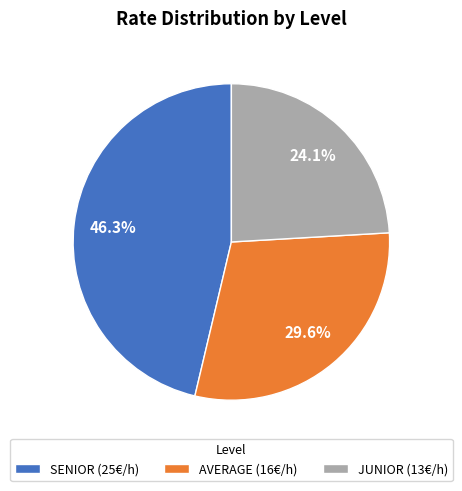

What percentage is the JUNIOR slice, to the nearest percent?

24%